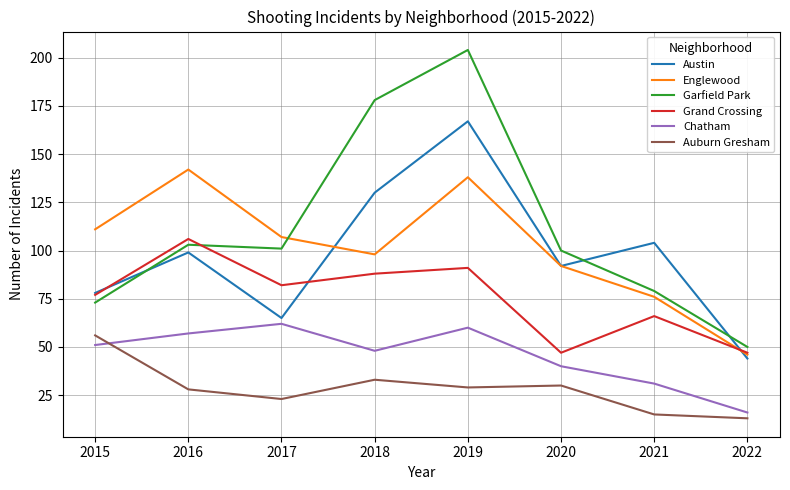

How many values in the Auburn Gresham series are below 29?

4